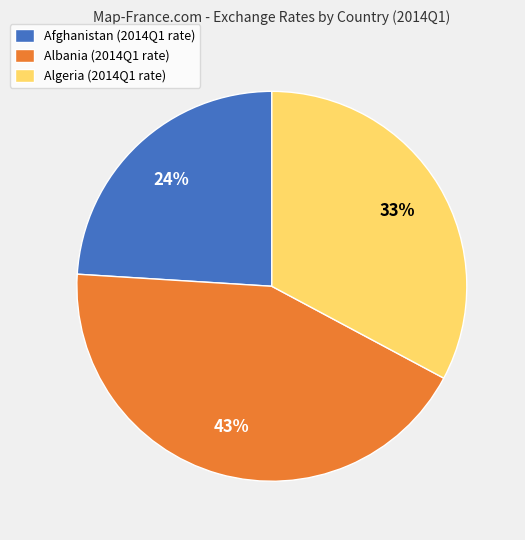

True or false: Afghanistan (2014Q1 rate) accounts for 11% of the total.

False